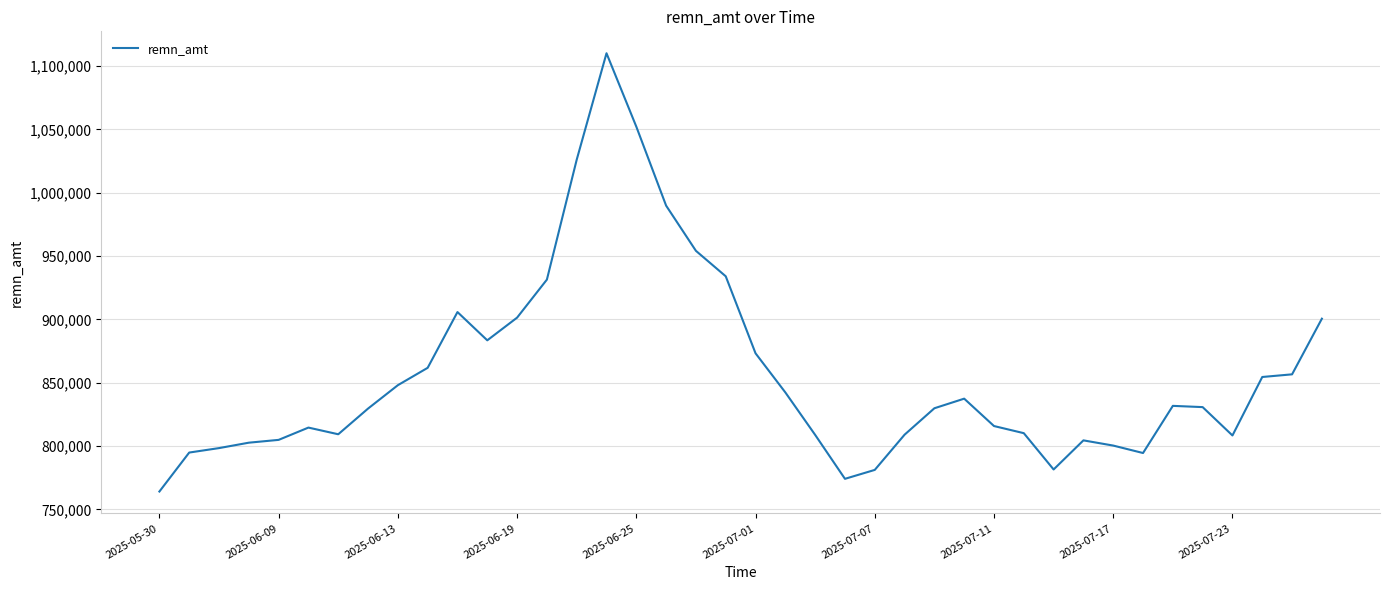

How many categories are shown in the chart?

40